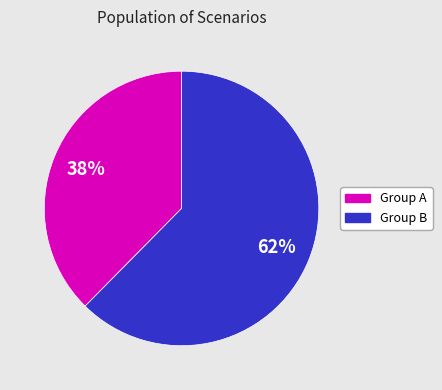

How many segments does this pie chart have?

2